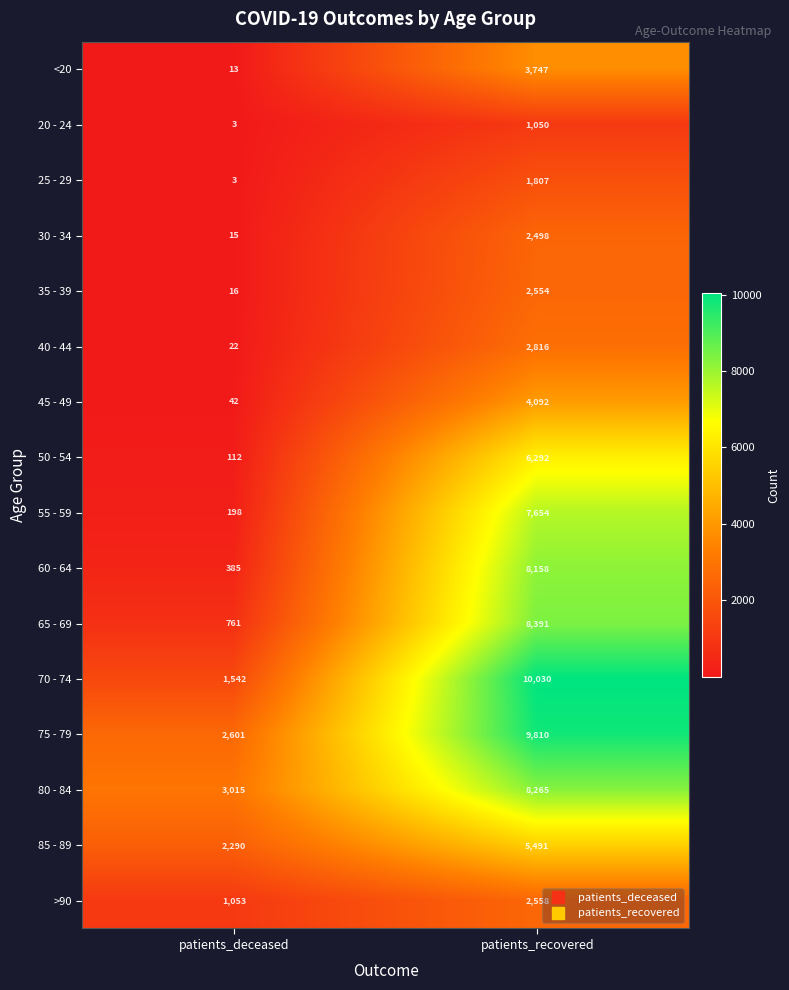

What is the total value across all series at patients_recovered?

85213